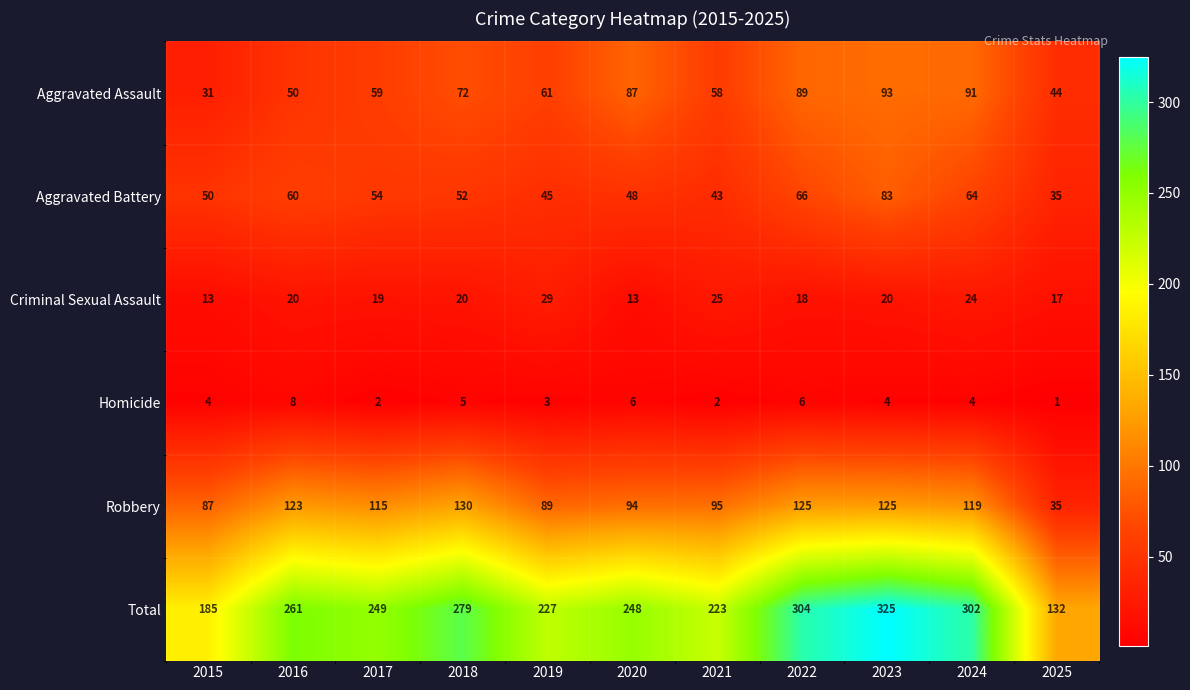

What is the sum of the Homicide values at 2020 and 2015?

10